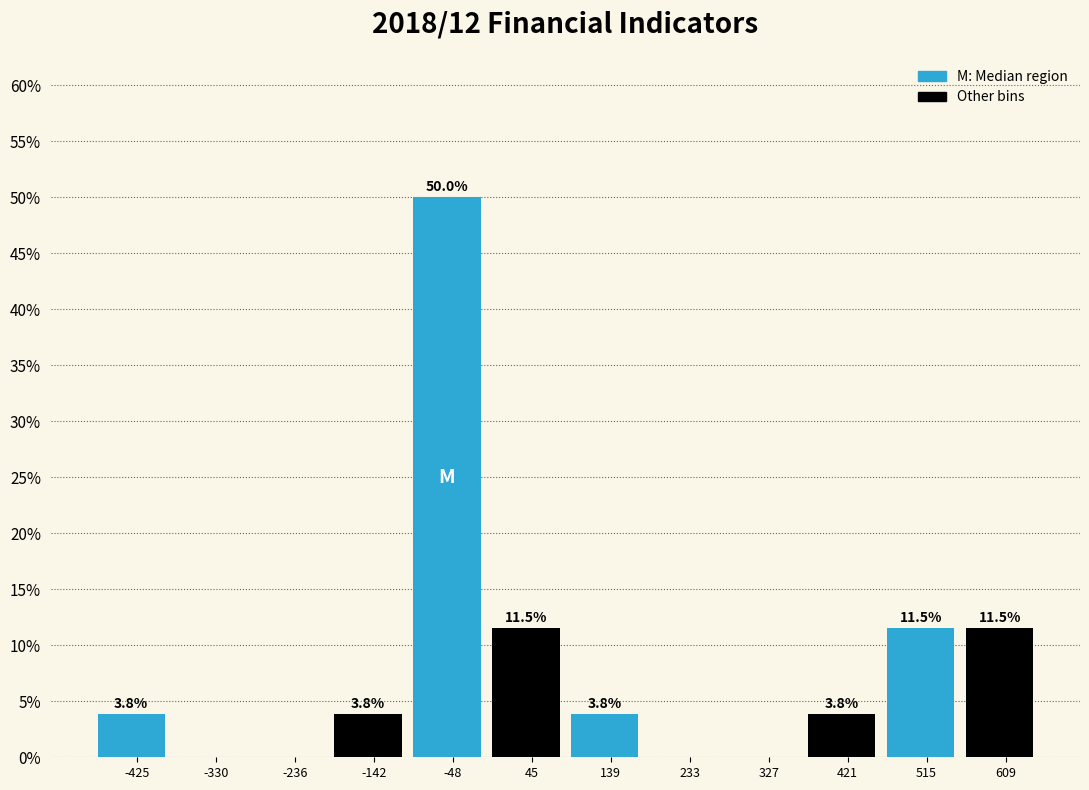

Reading left to right, extract all data points from this chart.

-425=3.8	-330=0.0	-236=0.0	-142=3.8	-48=50.0	45=11.5	139=3.8	233=0.0	327=0.0	421=3.8	515=11.5	609=11.5